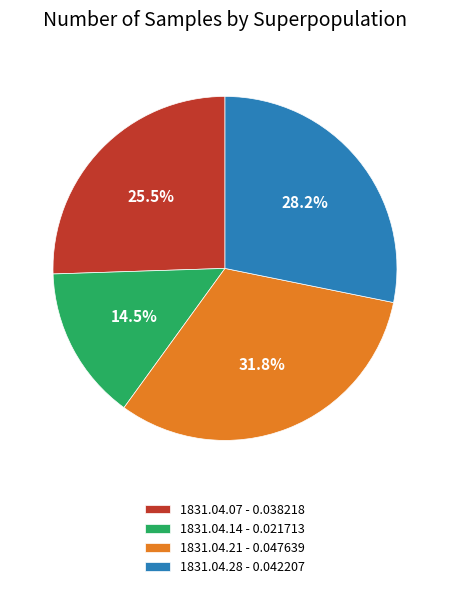

Which category has the biggest portion of the pie?

1831.04.21